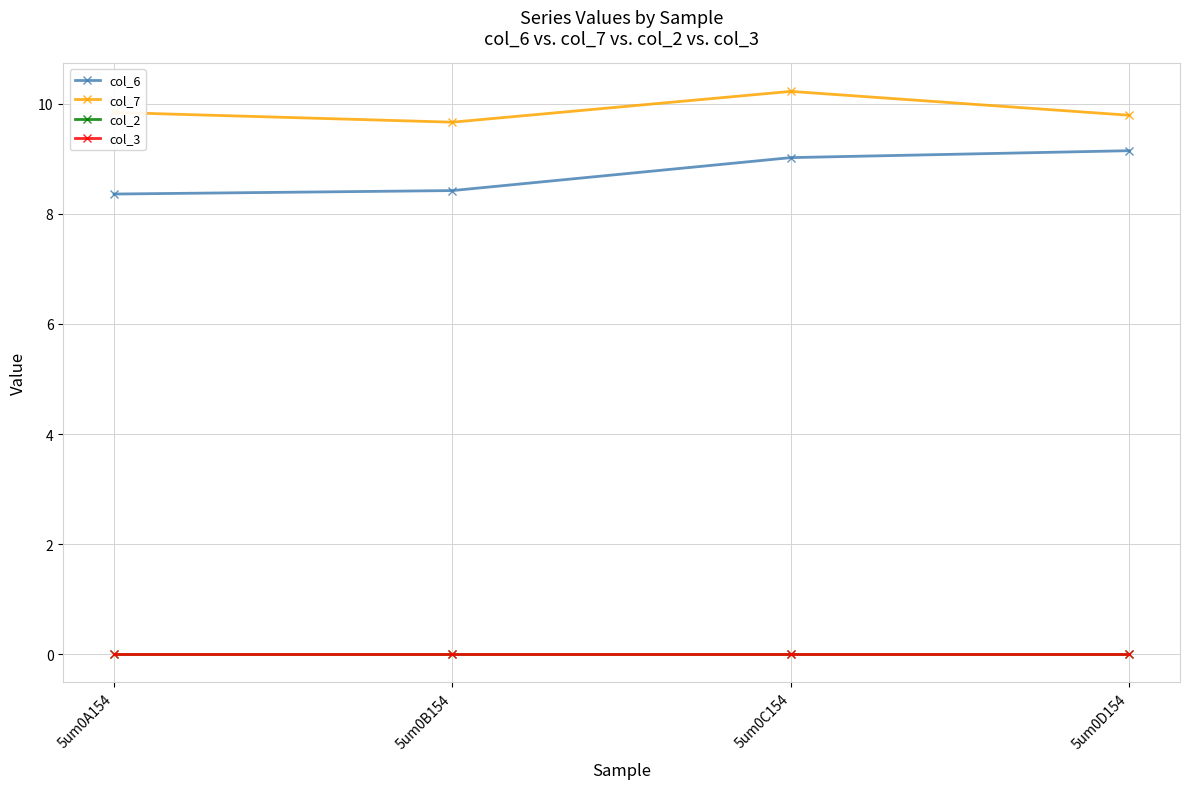

What is the label of the 4th point from the right?

5um0A154